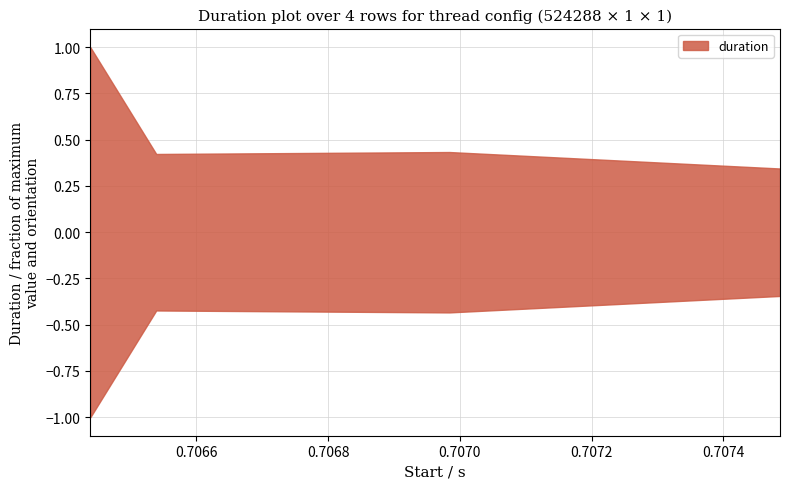

Rank the categories by value from lowest to highest.

0.707486, 0.706539, 0.706984, 0.706439